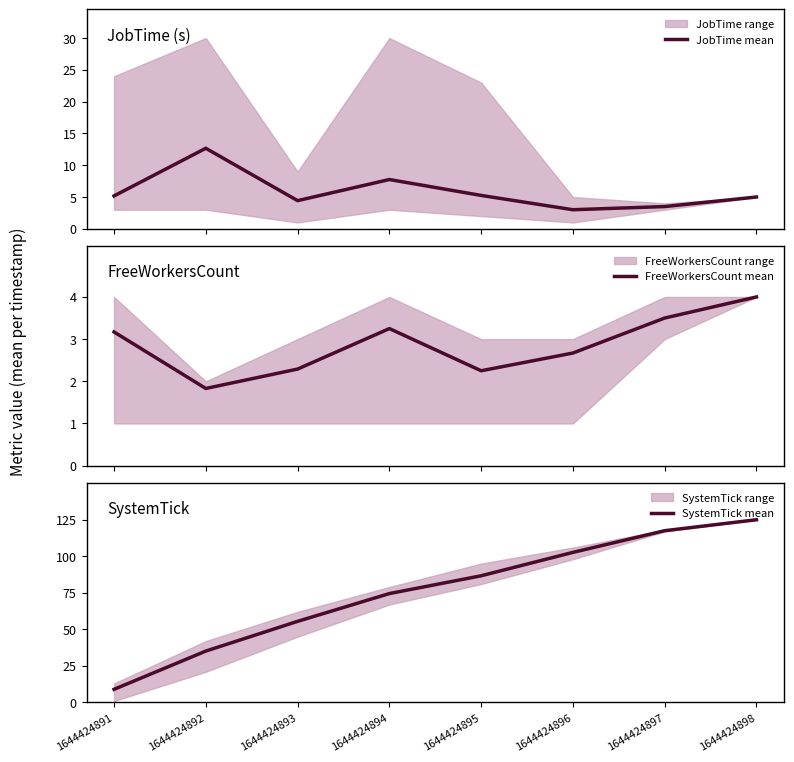

Which series has the largest total across all categories?

SystemTick mean